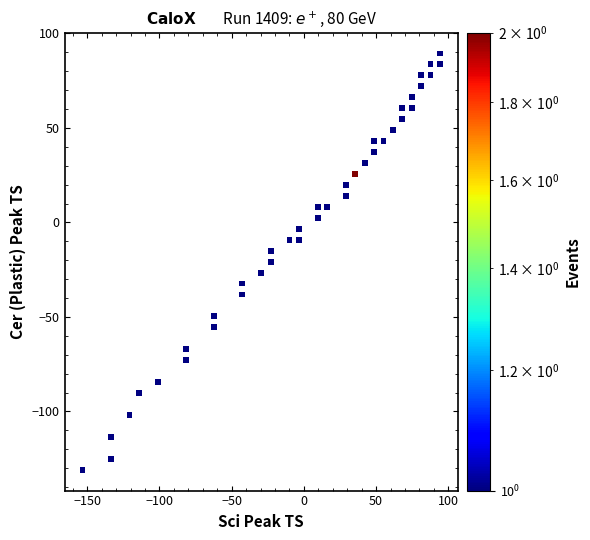

What is the range of X values (max minus min)?

247.5